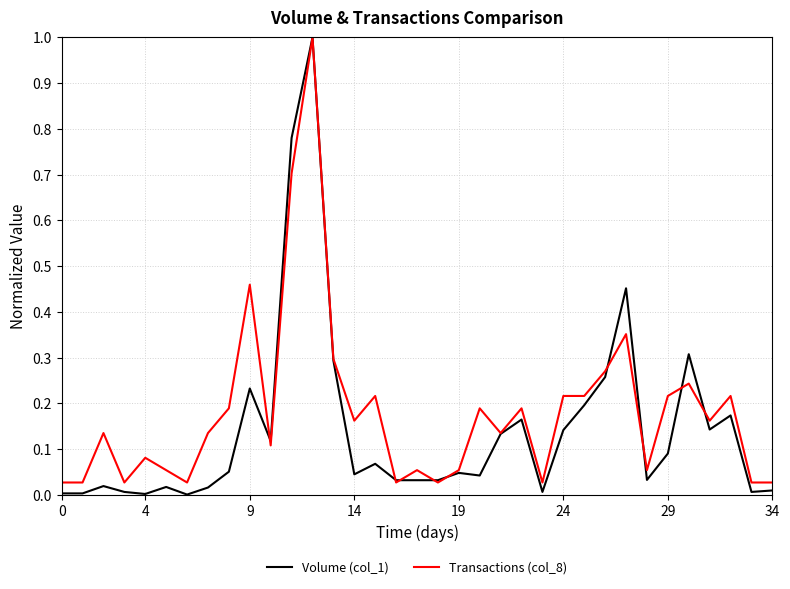

What is the highest value of the Volume (col_1) series?

1.0